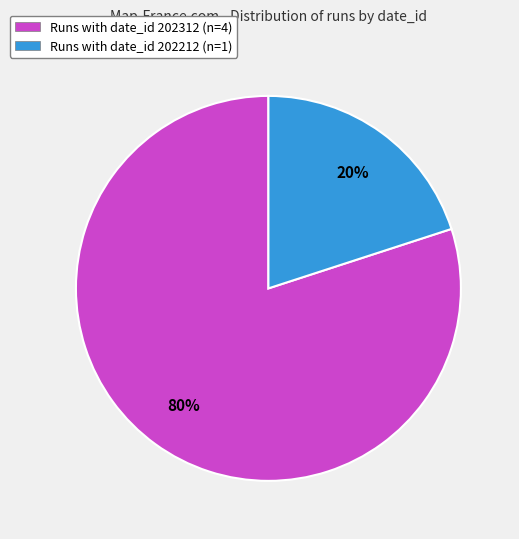

To the nearest percent, what portion does Runs with date_id 202212 (n=1) represent?

20%